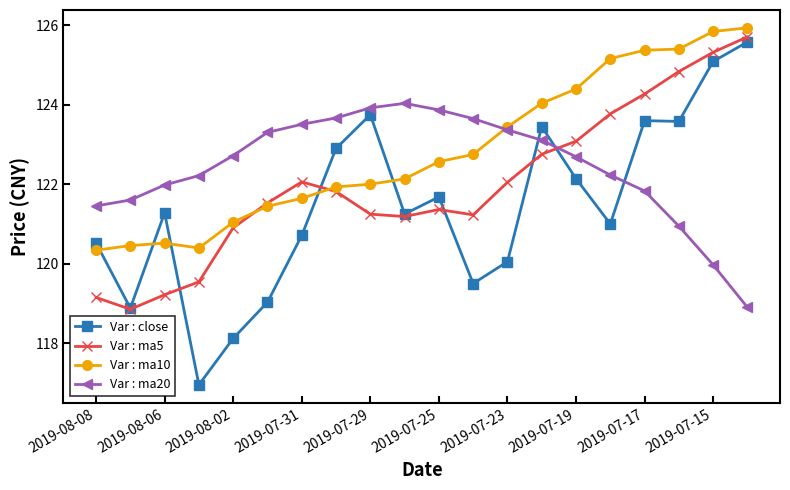

Which series has the widest spread of values?

Var : close